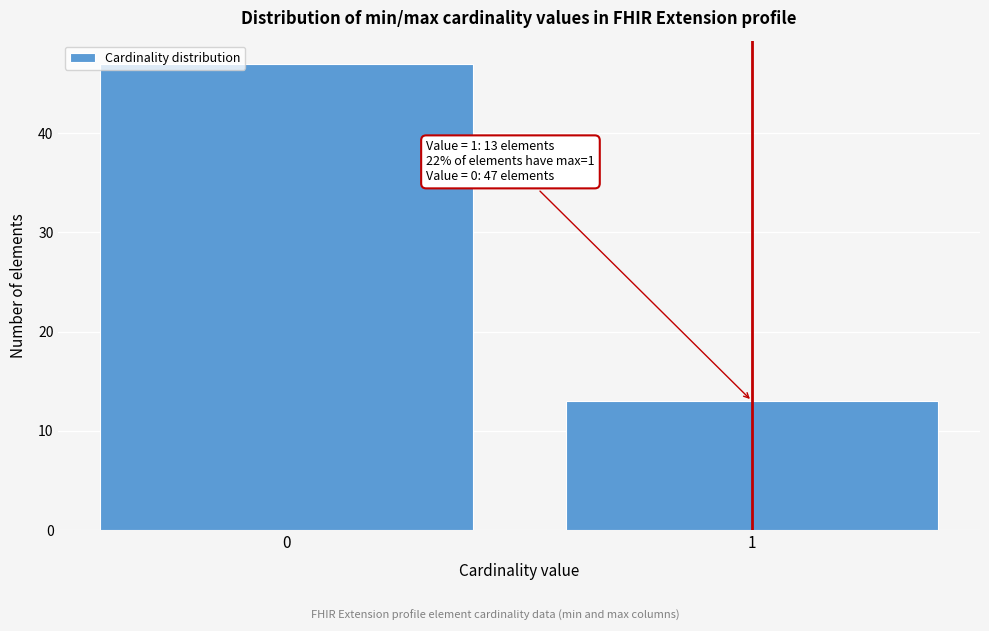

Reading left to right, what are all the values shown in this chart?

0=47	1=13